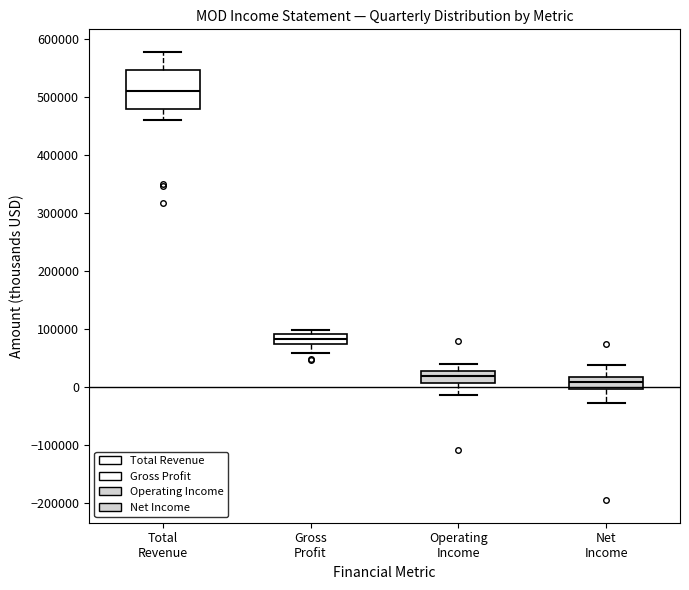

Reading left to right, read every box against the y-axis: the position of its median line, the range the box covers, and the ends of its whiskers. The values are not printed on the chart, so give them approximately, as read against the axis.

Total Revenue: median 510000, box 480000 to 550000, whiskers 460000 to 580000
Gross Profit: median 80000, box 70000 to 90000, whiskers 60000 to 100000
Operating Income: median 20000, box 10000 to 30000, whiskers -10000 to 40000
Net Income: median 10000, box 0 to 20000, whiskers -30000 to 40000